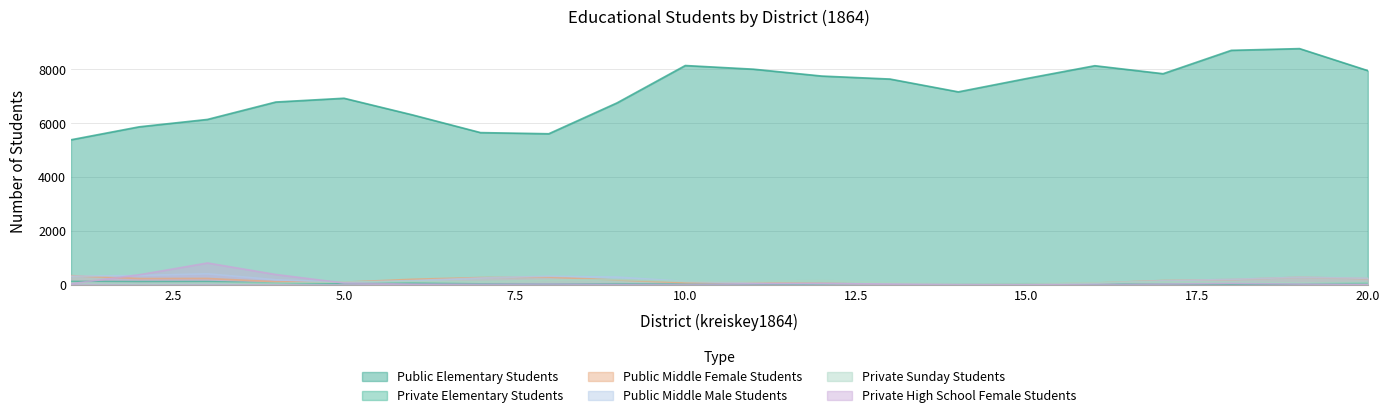

Which series has the widest spread of values?

Public Elementary Students